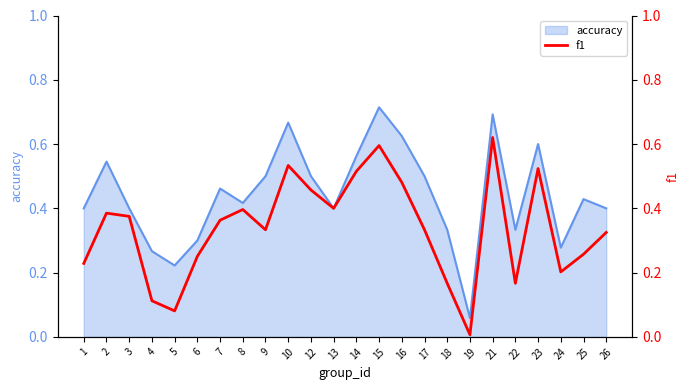

Reading right to left, extract all data points from this chart.

0.3	0.3	0.2	0.5	0.2	0.6	0.0	0.2	0.3	0.5	0.6	0.5	0.4	0.5	0.5	0.3	0.4	0.4	0.3	0.1	0.1	0.4	0.4	0.2